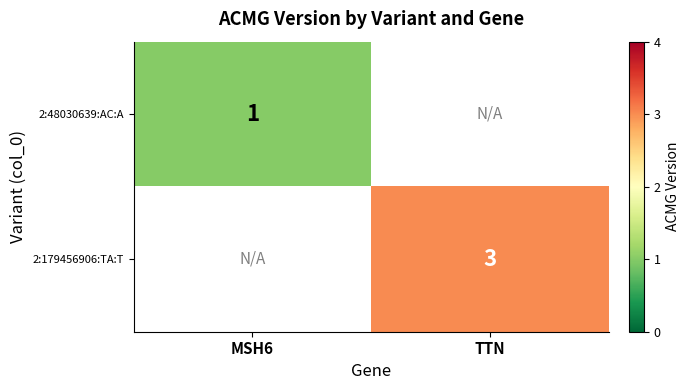

At how many categories does at least one series exceed 2?

1